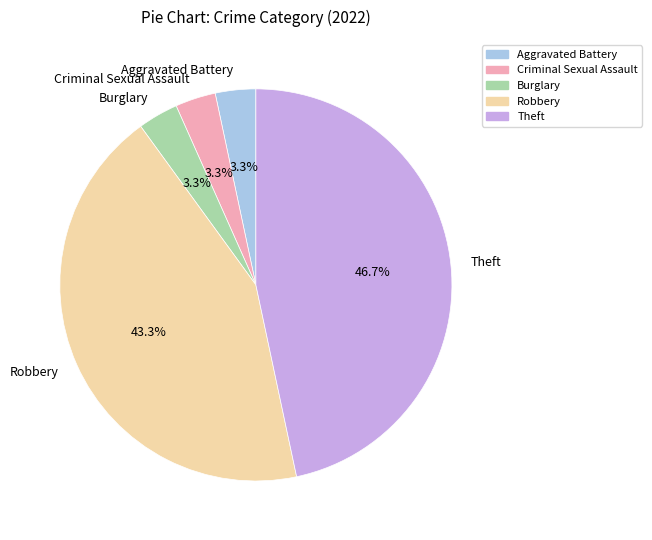

To the nearest percent, what is the difference between the largest and smallest slice percentages?

43%